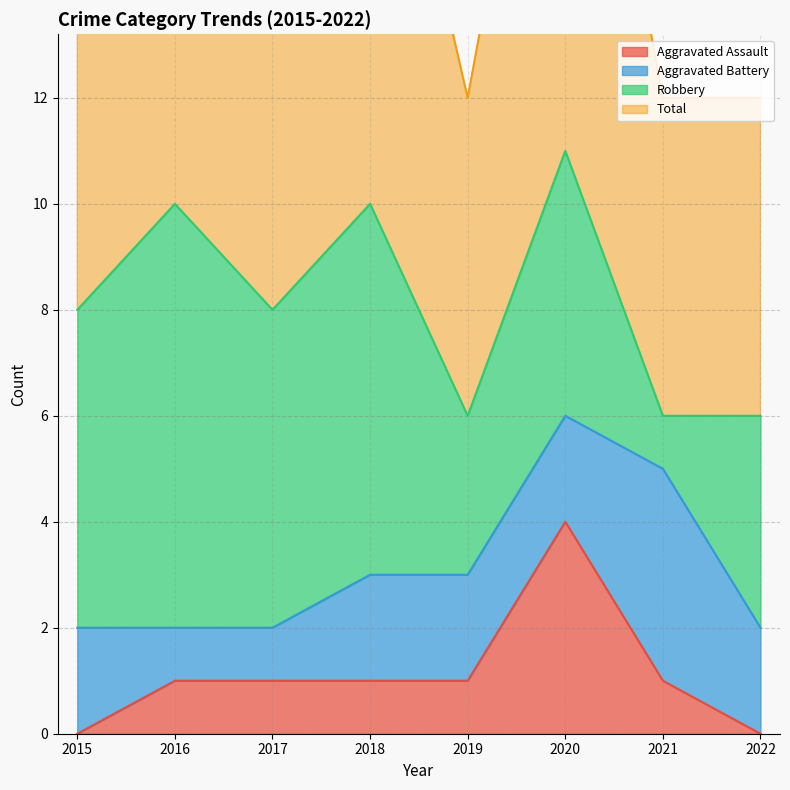

Does the chart display data point markers on the line(s)?

No